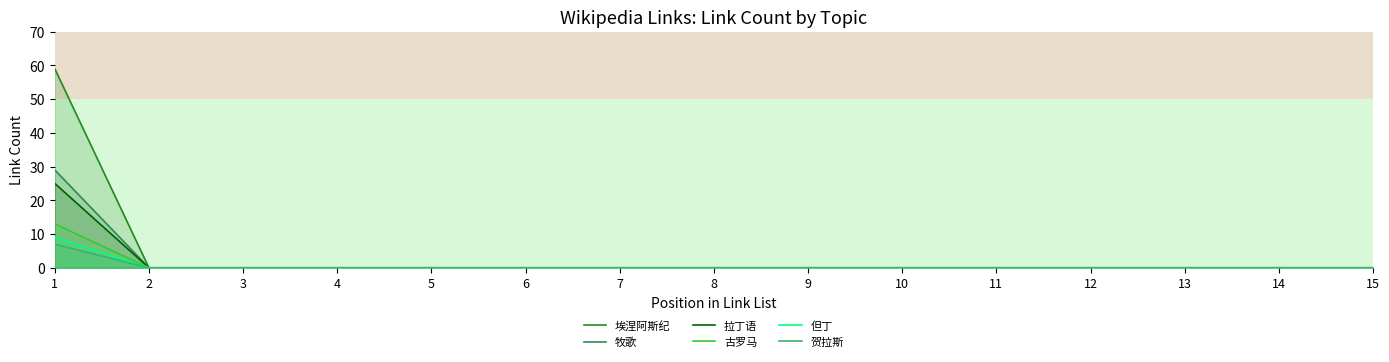

The value of 牧歌 at 5 is 0. True or false?

True